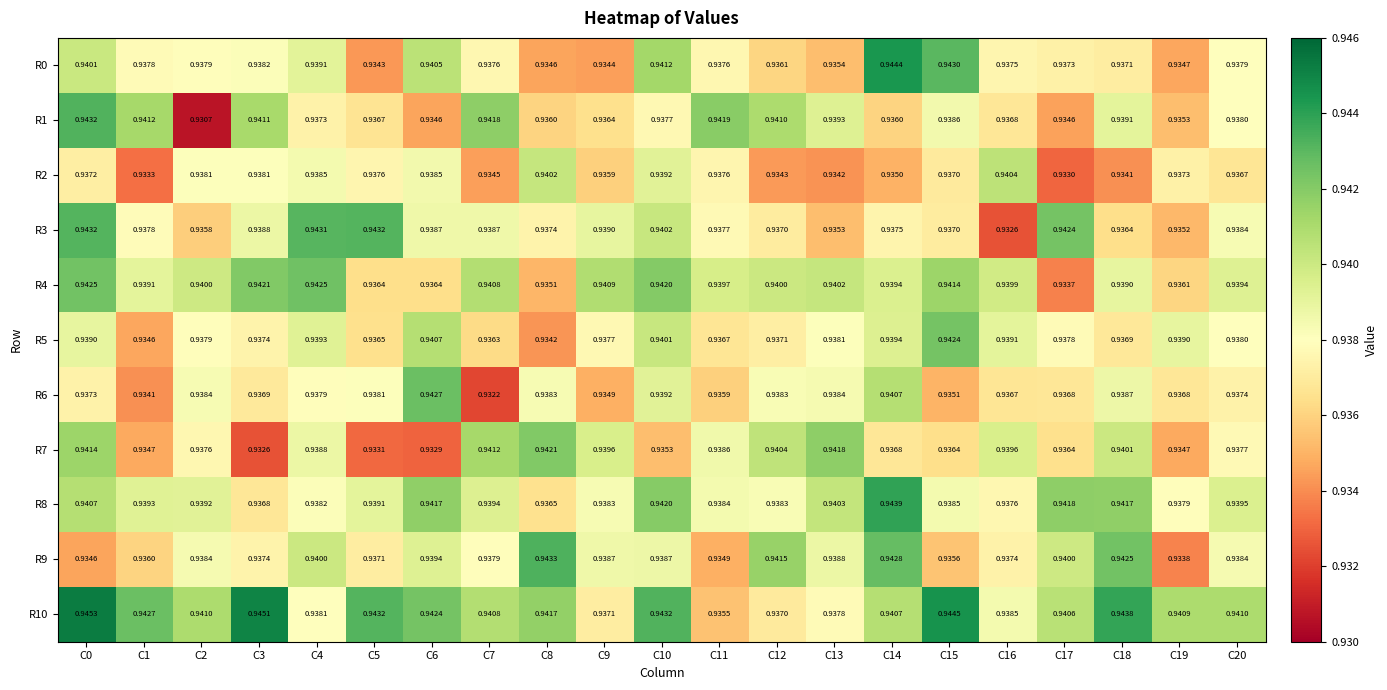

Is the value of R2 at C4 greater than the value of R3 at C5?

No